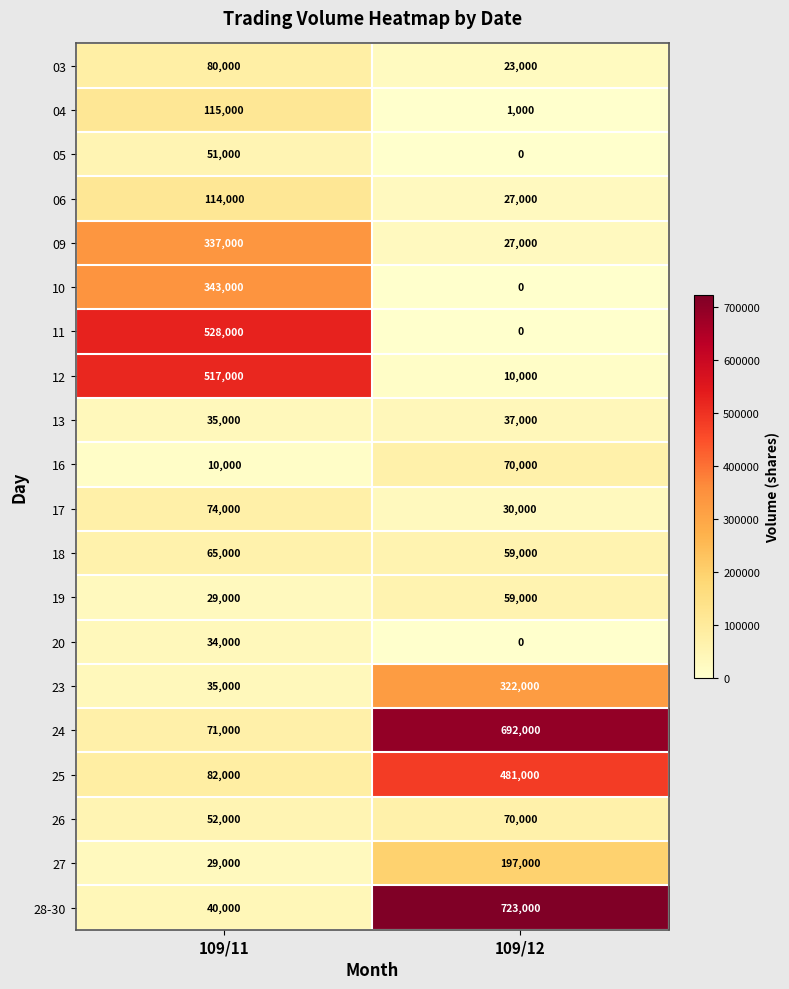

Between 109/11 and 109/12, which series saw the biggest shift?

28-30